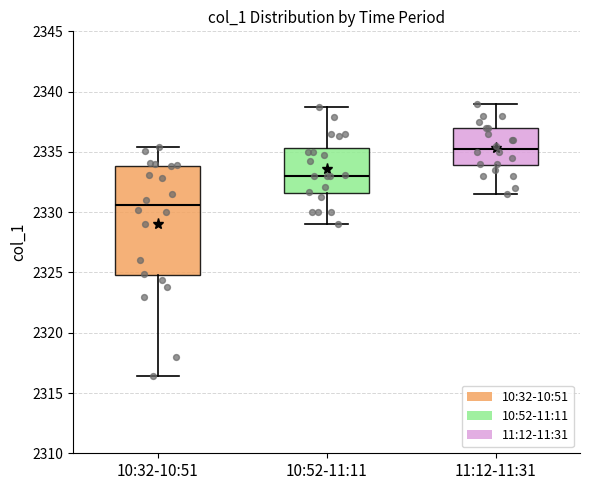

Where does the median line of the box for 11:12-11:31 sit on the y-axis? The values are not printed on the chart, so give them approximately, as read against the axis.

2335.5